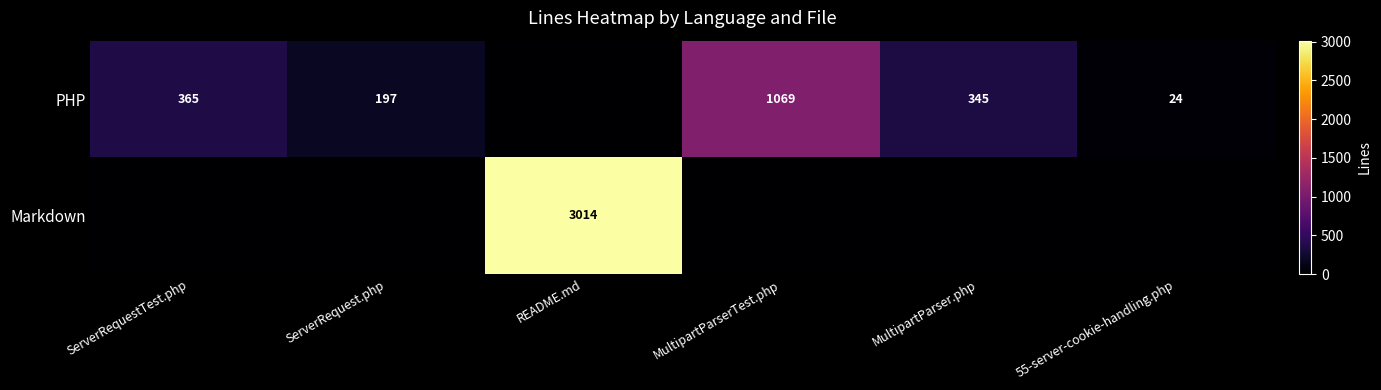

Is it true that PHP equals 345 at MultipartParser.php?

True